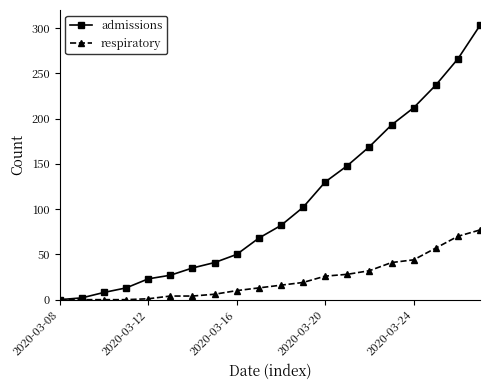

What is the greatest value displayed?

303